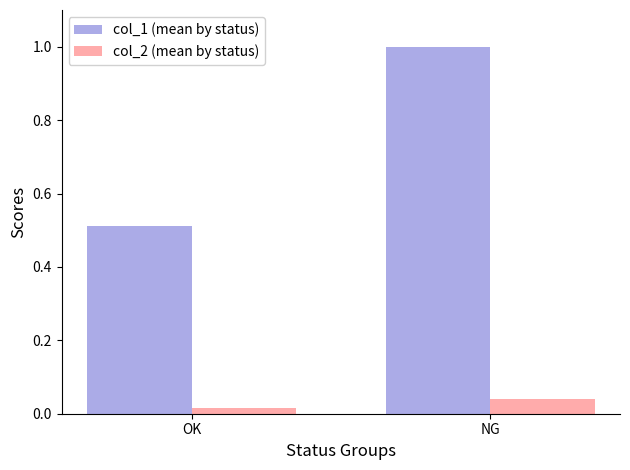

At which category does the chart reach its peak across all series?

NG